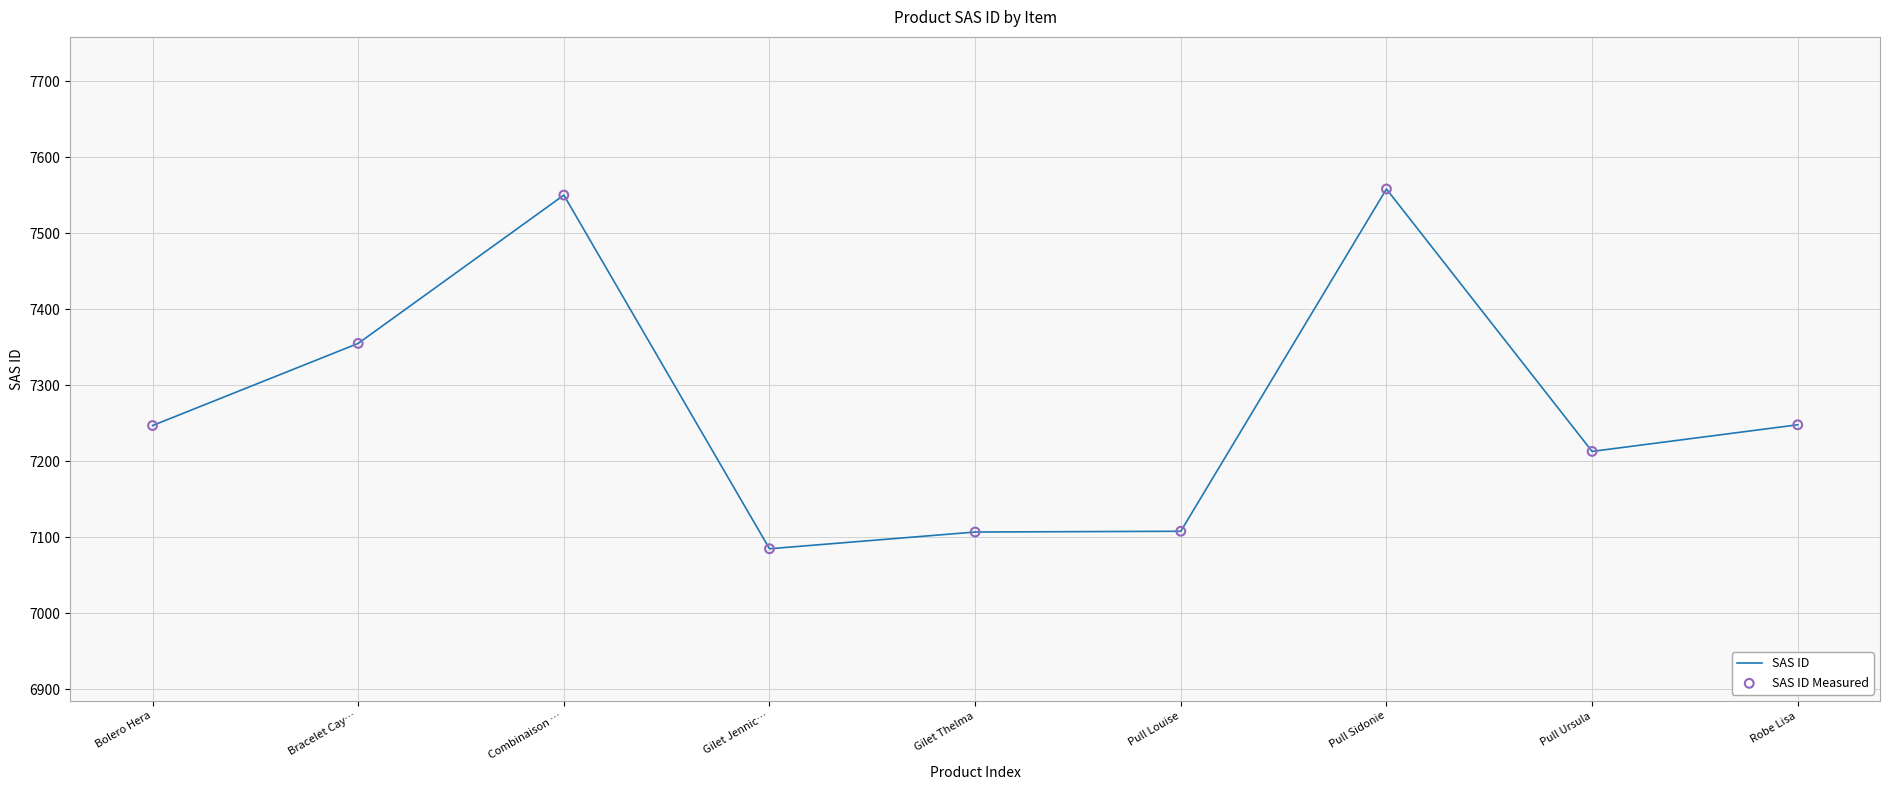

What is the difference between the maximum and minimum values?

473